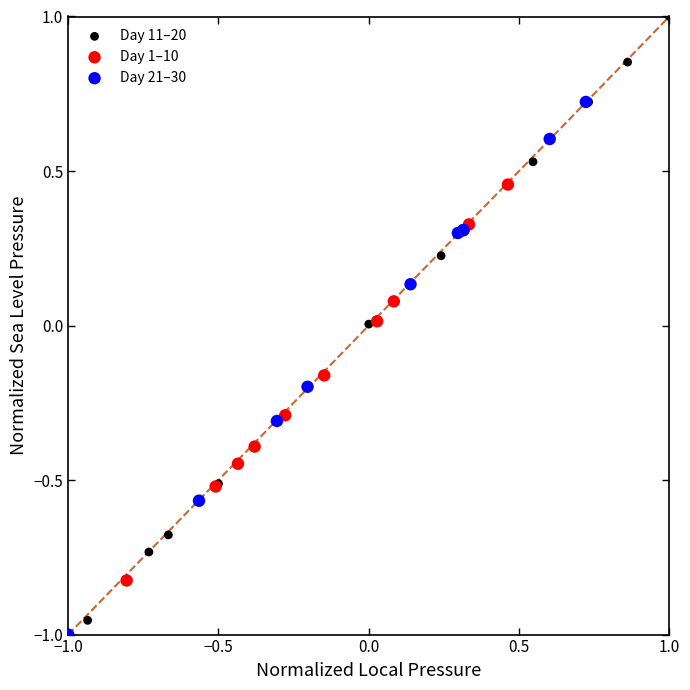

Which series reaches the maximum Y coordinate?

Day 11–20